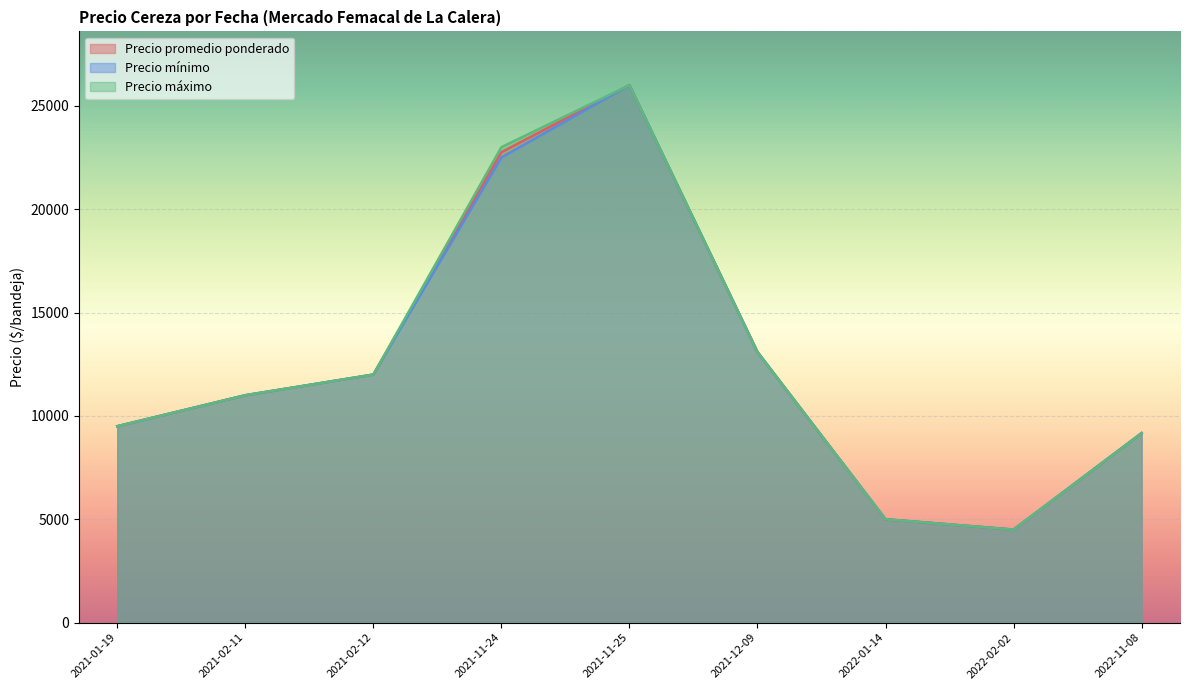

How many categories are shown in the chart?

9